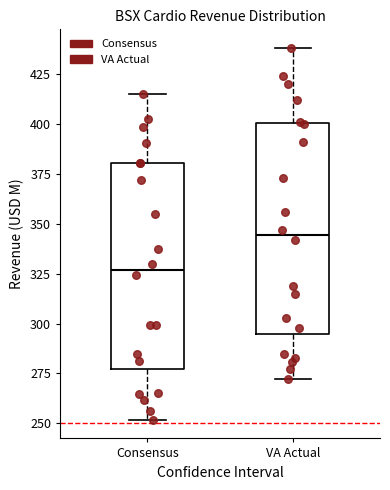

Reading left to right, transcribe this box plot: for each box, give where its median line is, the range the box spans, and where its two whiskers end, as read against the y-axis. The values are not printed on the chart, so give them approximately, as read against the axis.

Consensus: median 325, box 275 to 380, whiskers 250 to 415
VA Actual: median 345, box 295 to 400, whiskers 270 to 440